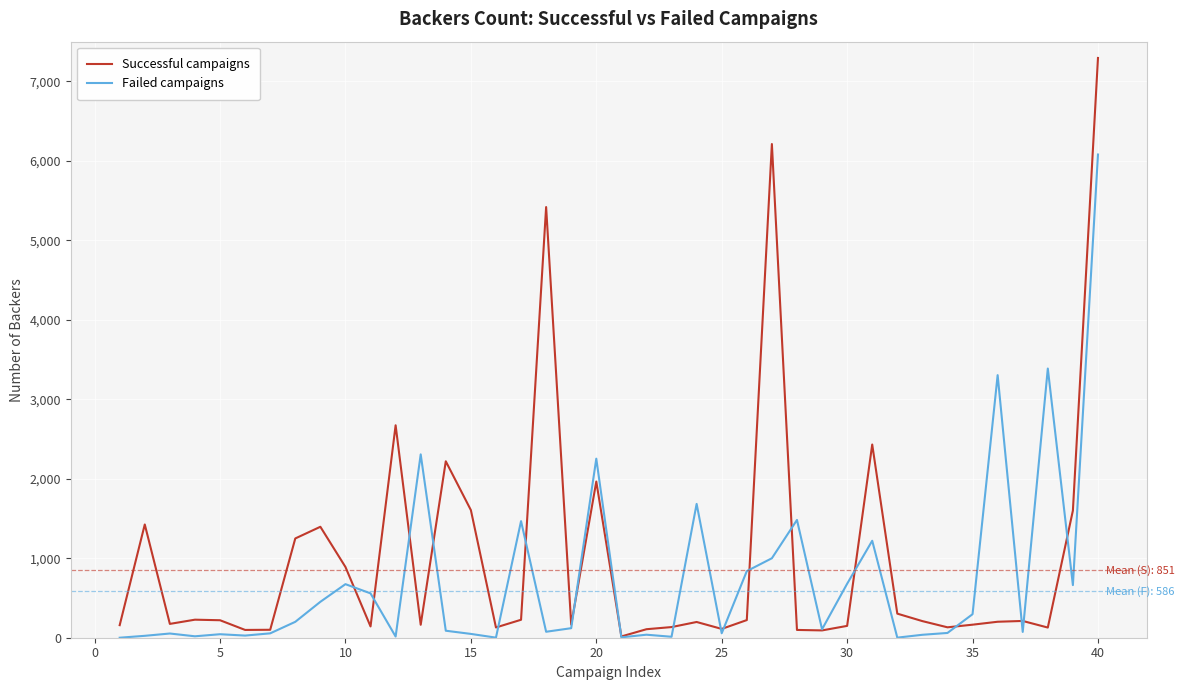

How many distinct data groups are displayed?

2